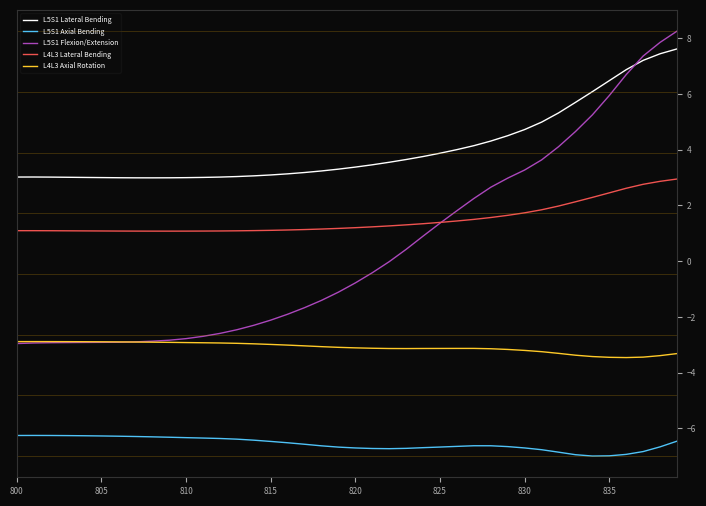

True or false: L5S1 Axial Bending and L5S1 Flexion/Extension cross at least once.

False